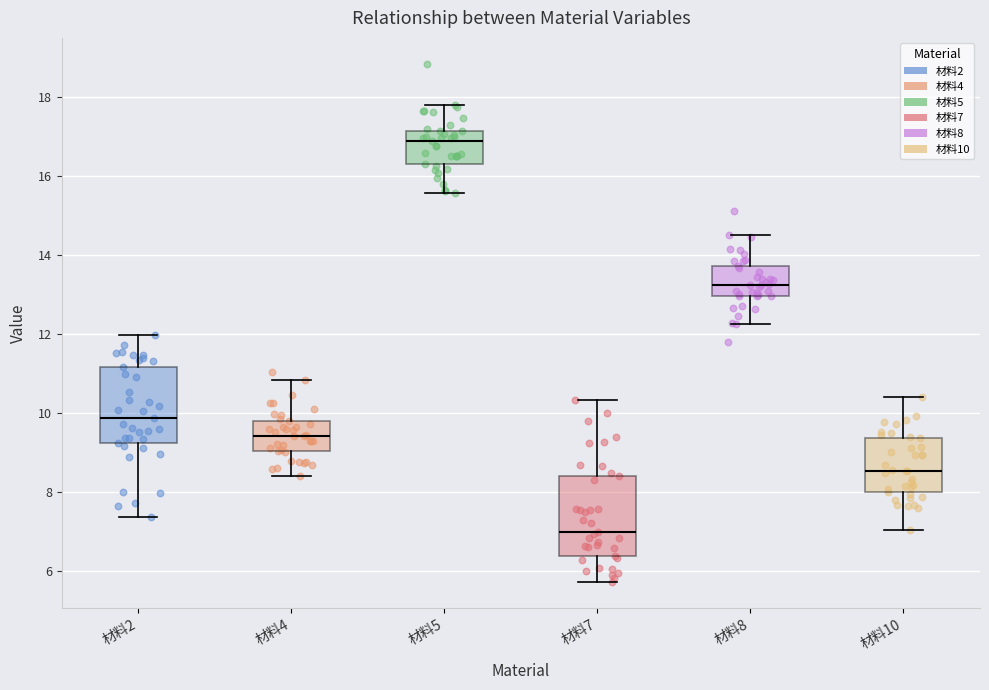

Reading left to right, read every box against the y-axis: the position of its median line, the range the box covers, and the ends of its whiskers. The values are not printed on the chart, so give them approximately, as read against the axis.

材料2: median 9.8, box 9.2 to 11.2, whiskers 7.4 to 12.0
材料4: median 9.4, box 9.0 to 9.8, whiskers 8.4 to 10.8
材料5: median 16.8, box 16.4 to 17.2, whiskers 15.6 to 17.8
材料7: median 7.0, box 6.4 to 8.4, whiskers 5.8 to 10.4
材料8: median 13.2, box 13.0 to 13.8, whiskers 12.2 to 14.6
材料10: median 8.6, box 8.0 to 9.4, whiskers 7.0 to 10.4